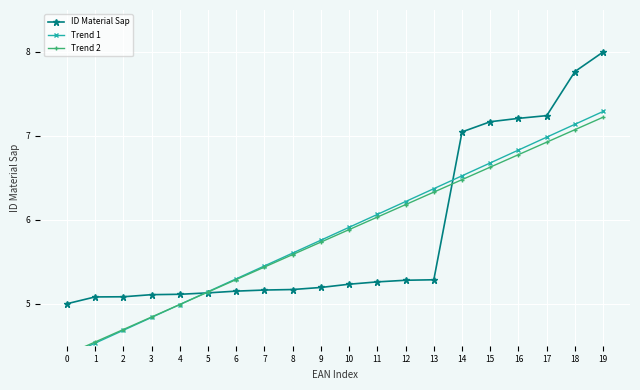

Is it true that Trend 1 equals 9.1 at 9?

False